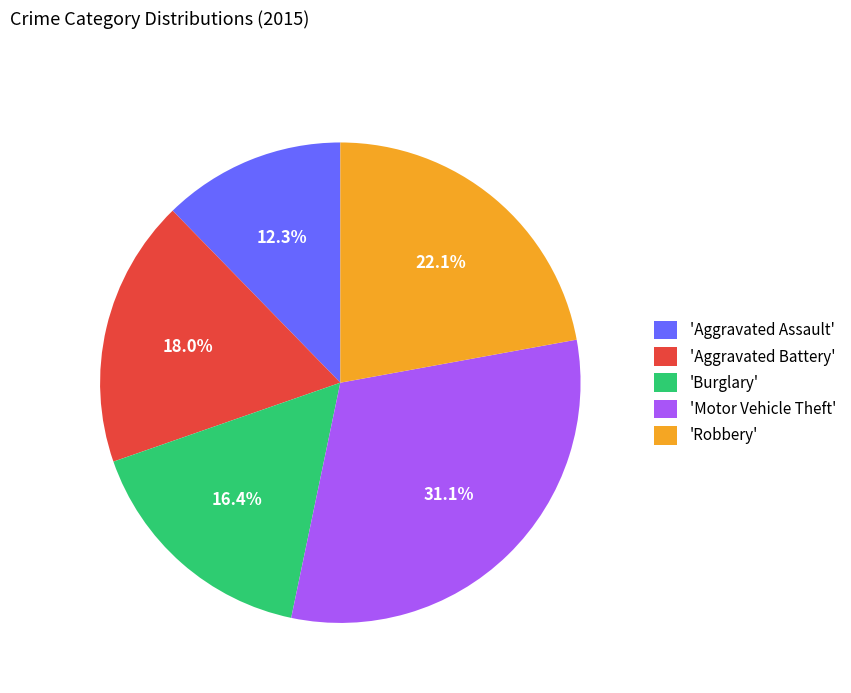

Which category has the smallest portion of the pie?

'Aggravated Assault'